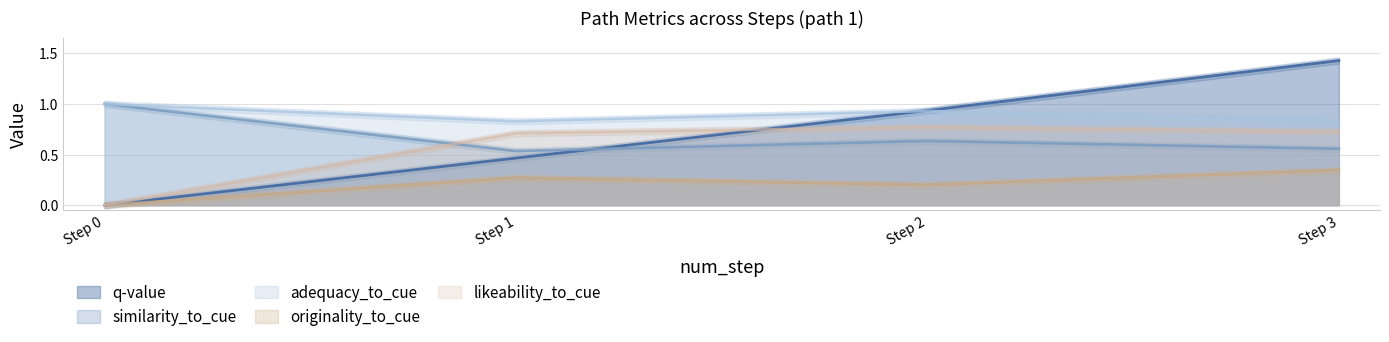

At how many categories does at least one series exceed 0?

4